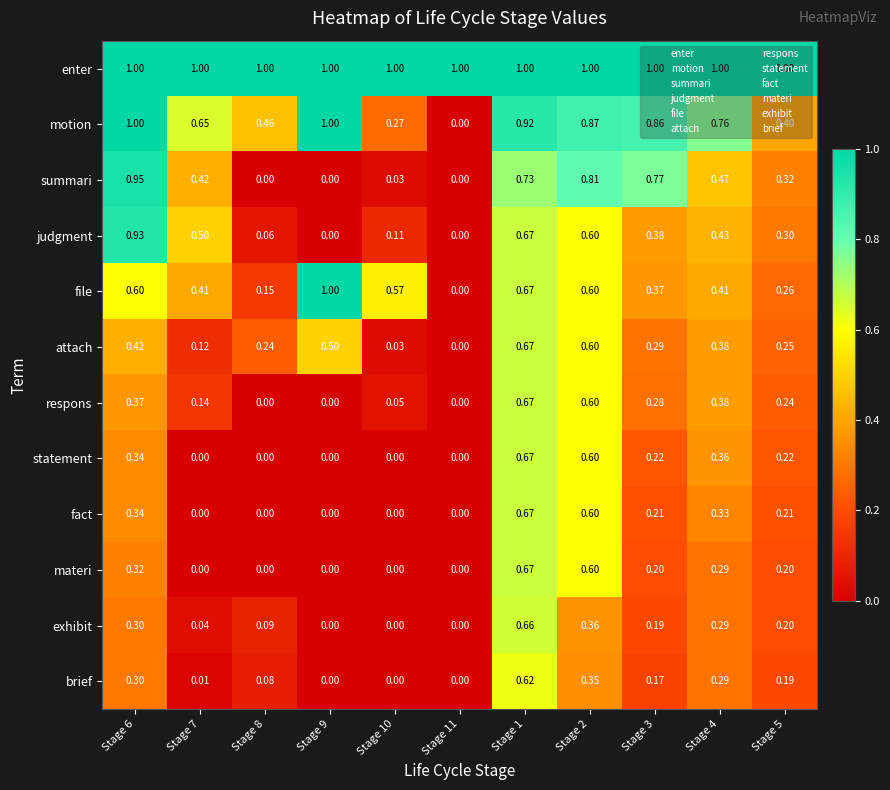

How many data points does each series have?

11